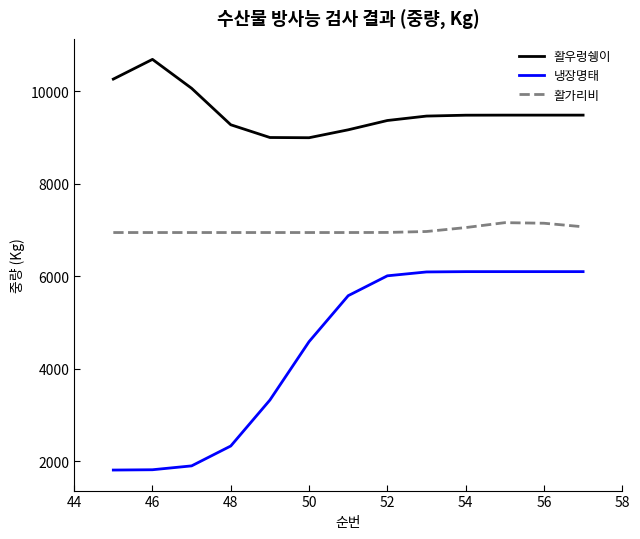

List the series in order of their peak value, highest first.

활우렁쉥이, 활가리비, 냉장명태